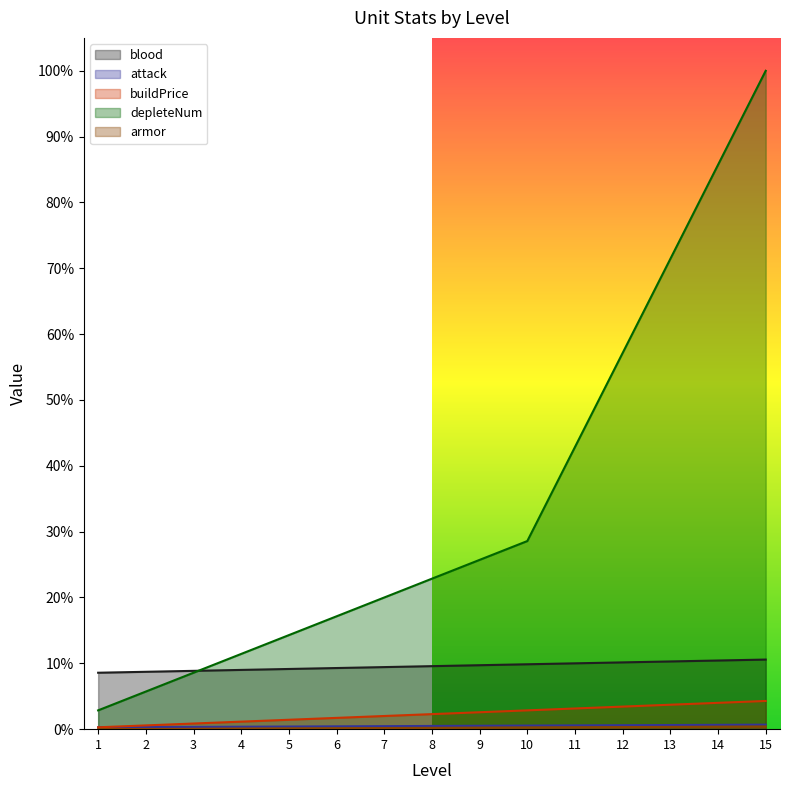

True or false: depleteNum and blood intersect in this chart.

True